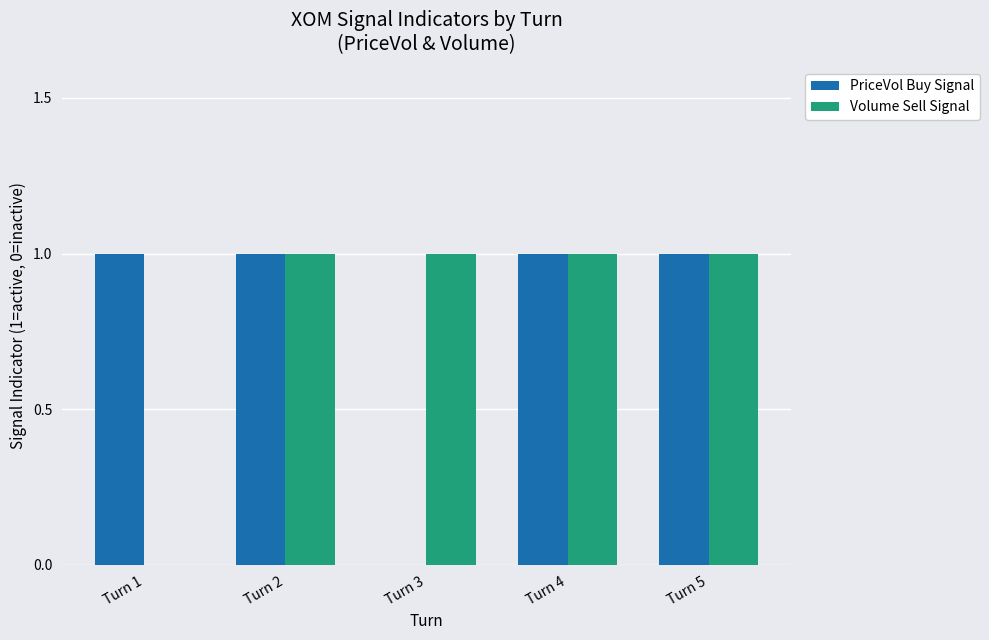

Is it true that Volume Sell Signal equals 2 at Turn 5?

False